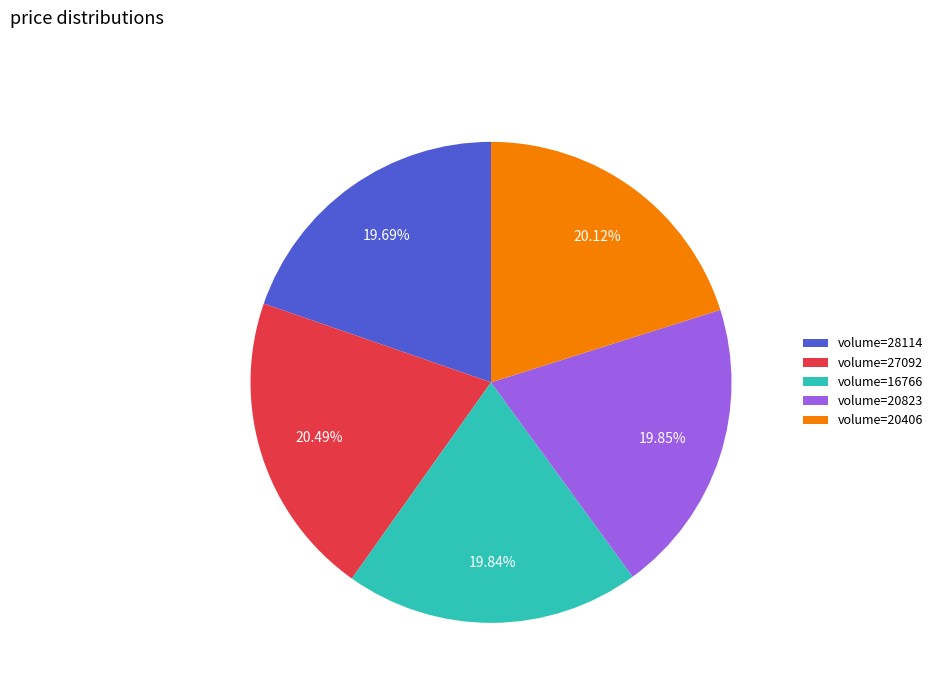

Between volume=27092 and volume=16766, which is larger?

volume=27092